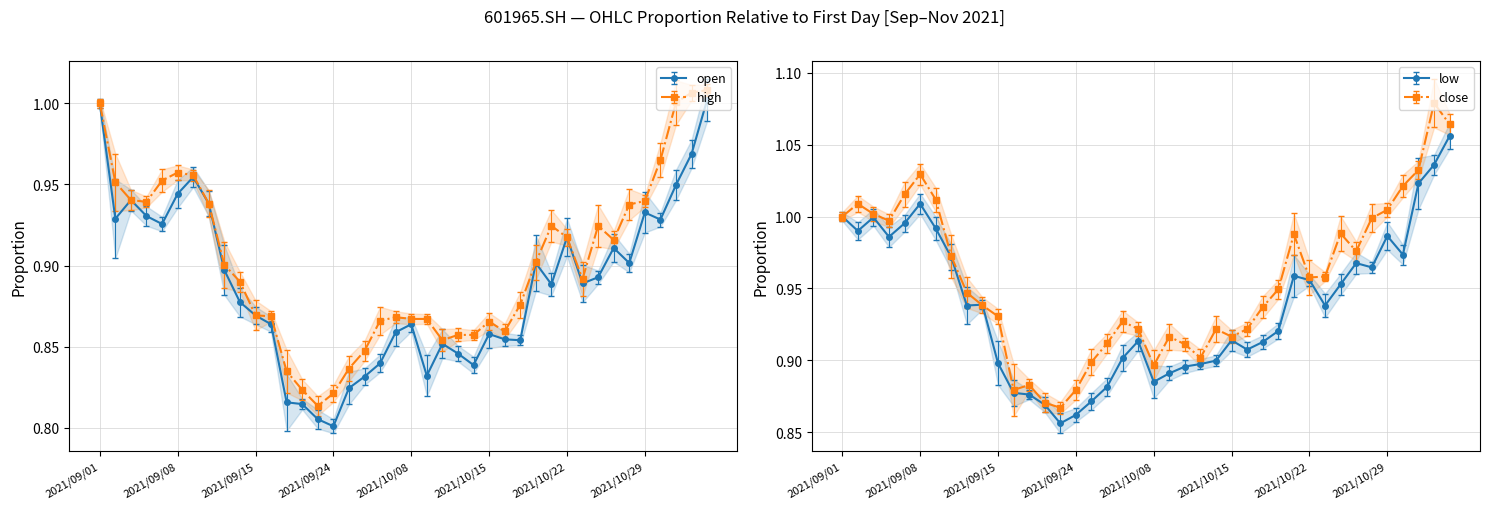

True or false: open and low intersect in this chart.

False